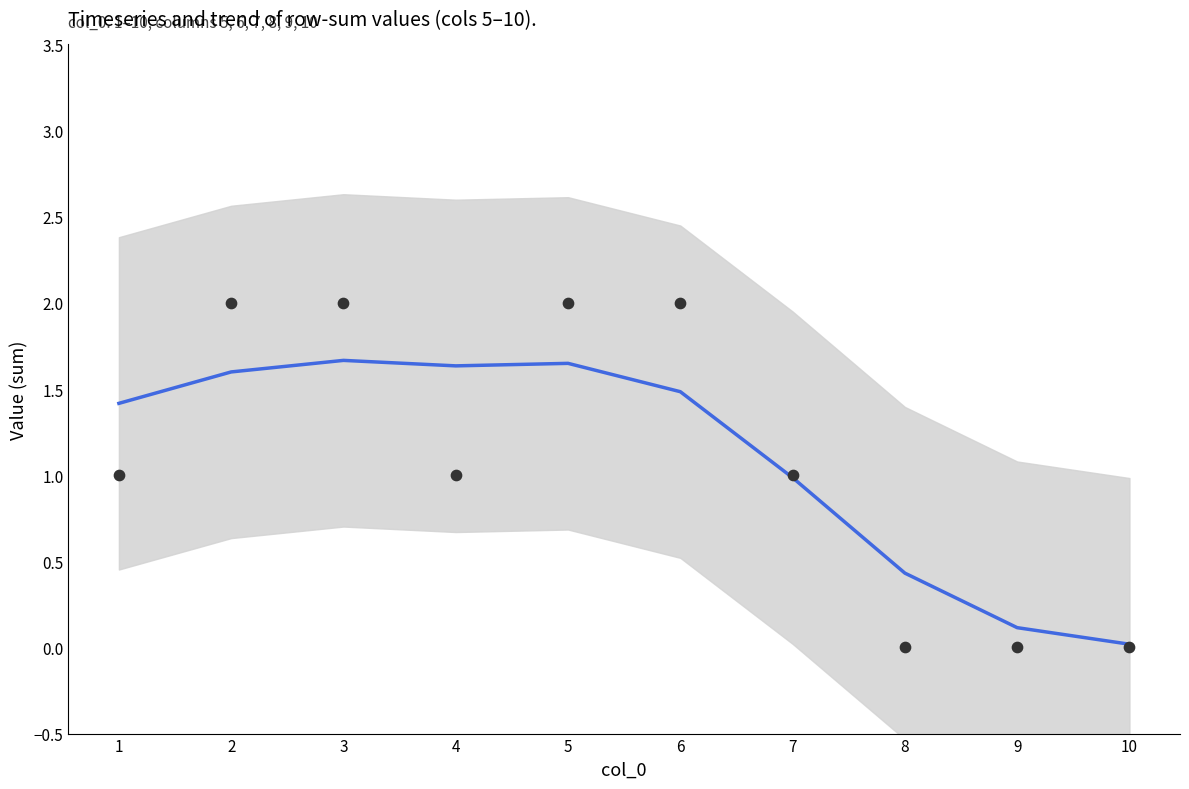

What is the change in value from 6 to 7?

-0.5